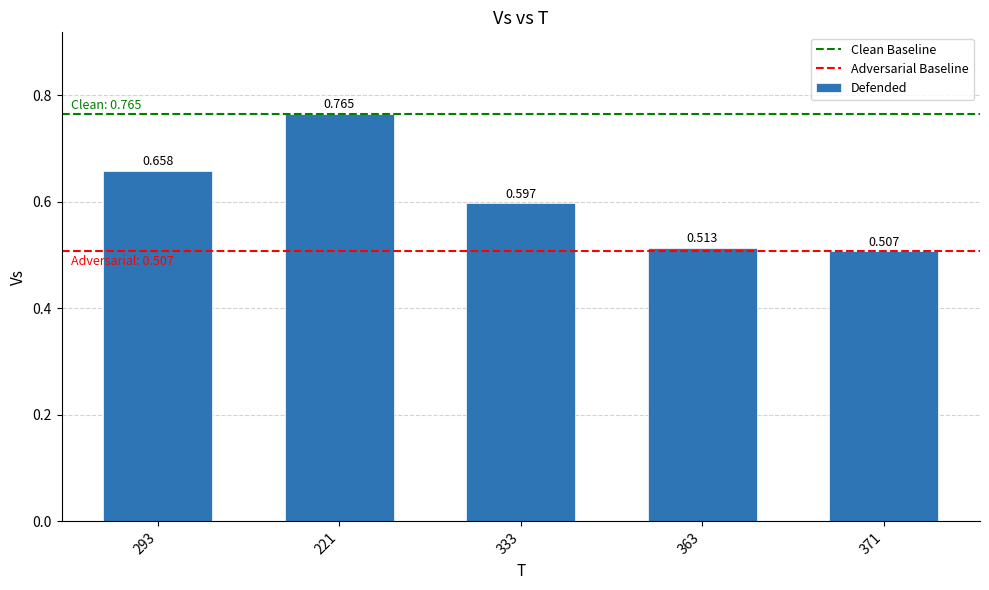

Which category has the highest value across all series?

221